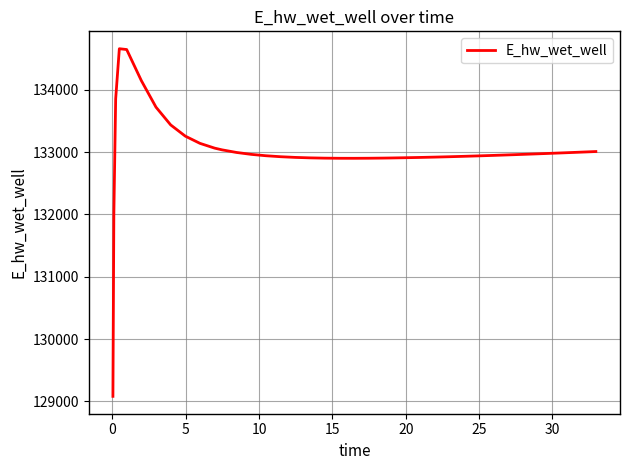

What is the difference between the maximum and minimum values?

5577.1